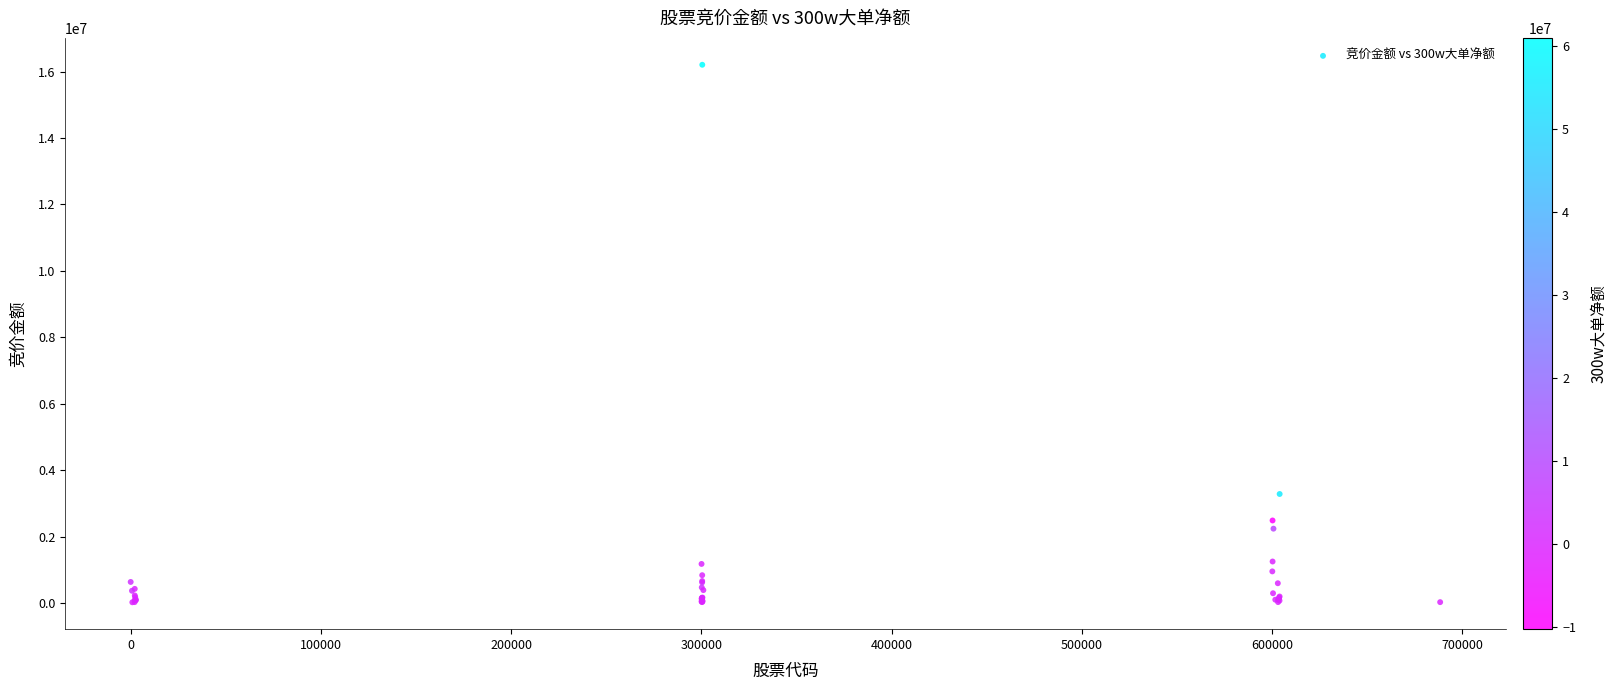

What Y value in the scatter plot is closest to 8114960?

3285468